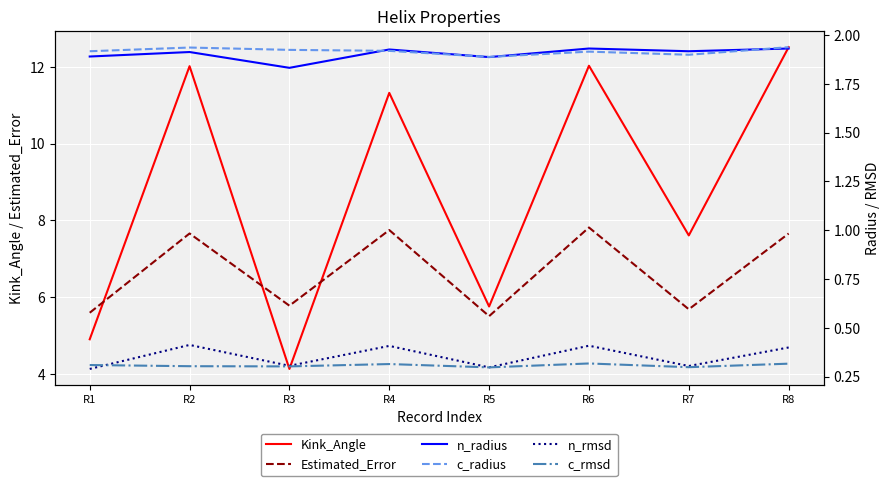

Between R5 and R8, which series saw the biggest shift?

Kink_Angle